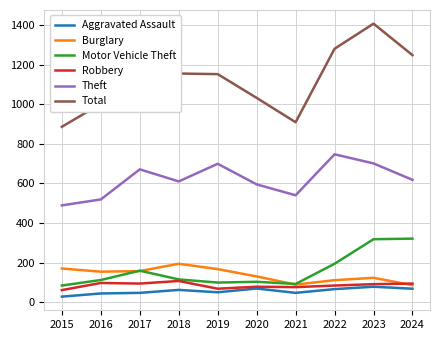

What is the difference between the maximum and minimum values in the Robbery series?

46